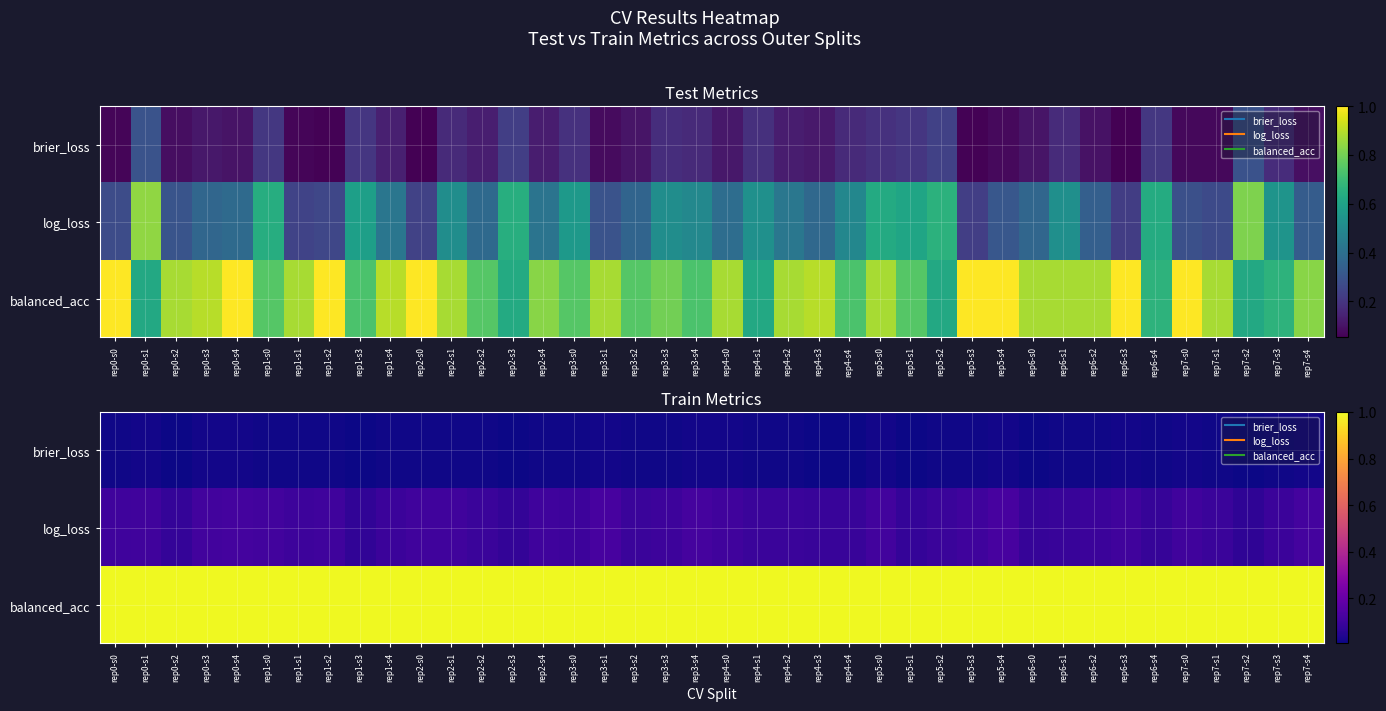

Count the number of categories in the chart.

40